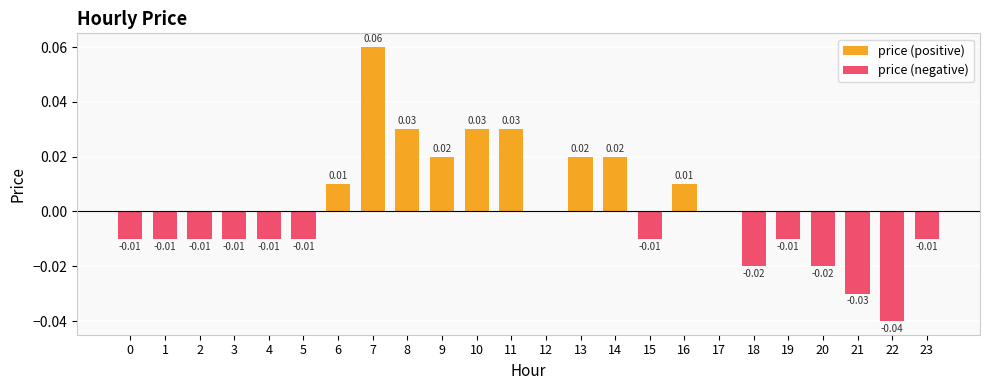

Rank the series at 2 from lowest to highest value.

price (negative), price (positive)